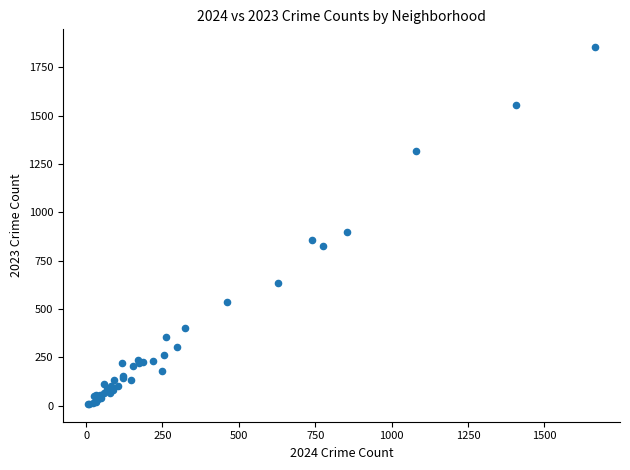

What Y value in the scatter plot is closest to 932?

901